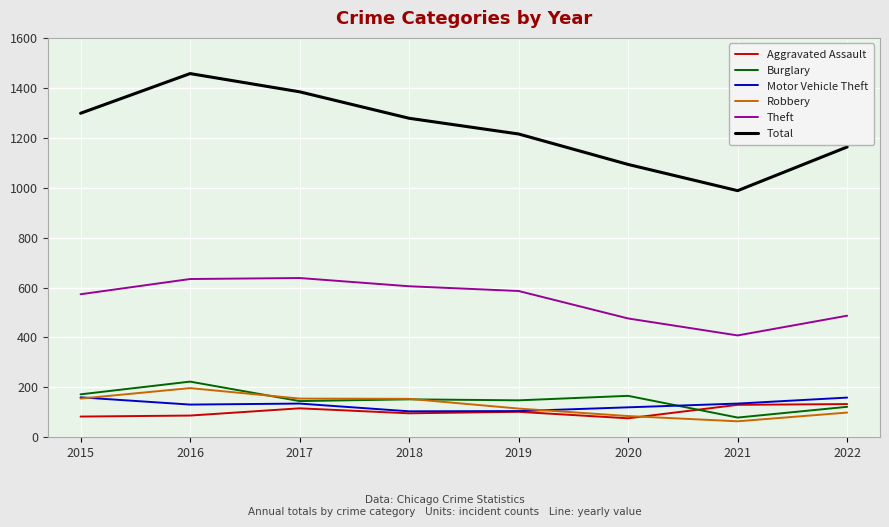

Which series has the largest total across all categories?

Total